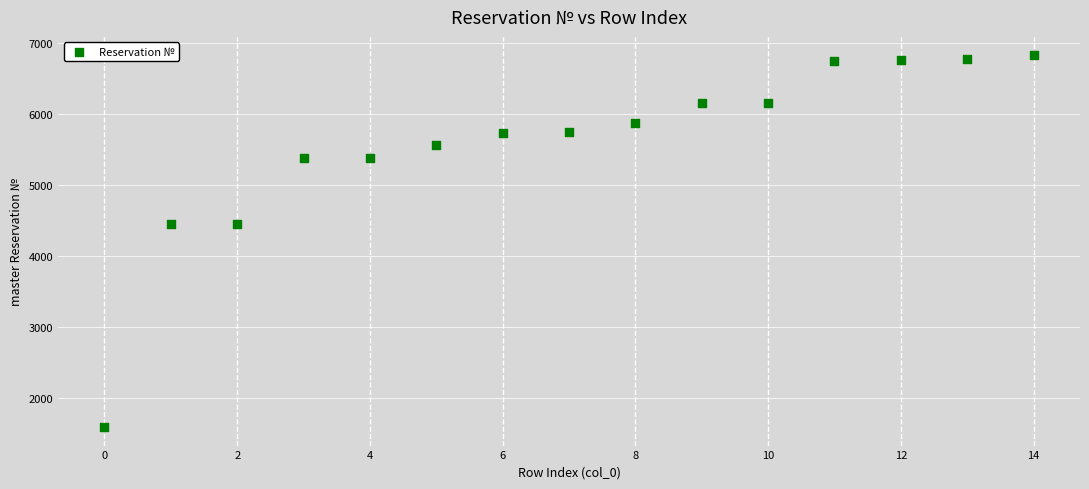

How many data points are displayed?

15